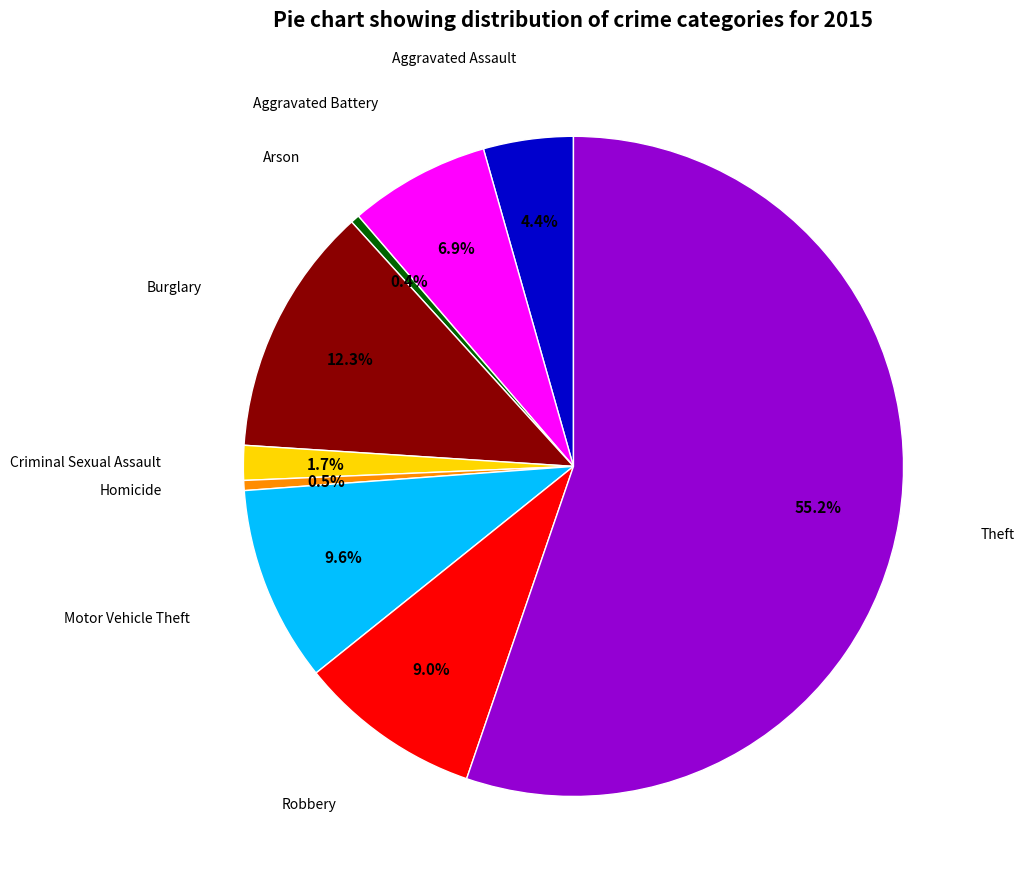

Is there any slice that represents more than half of the pie?

Yes